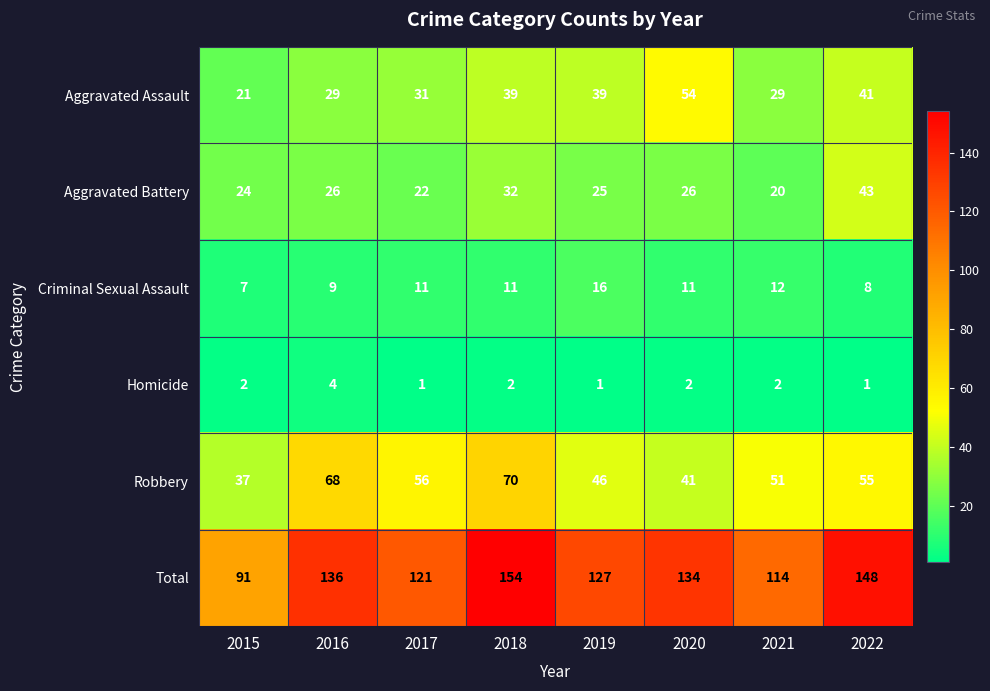

Which series has the largest total across all categories?

Total